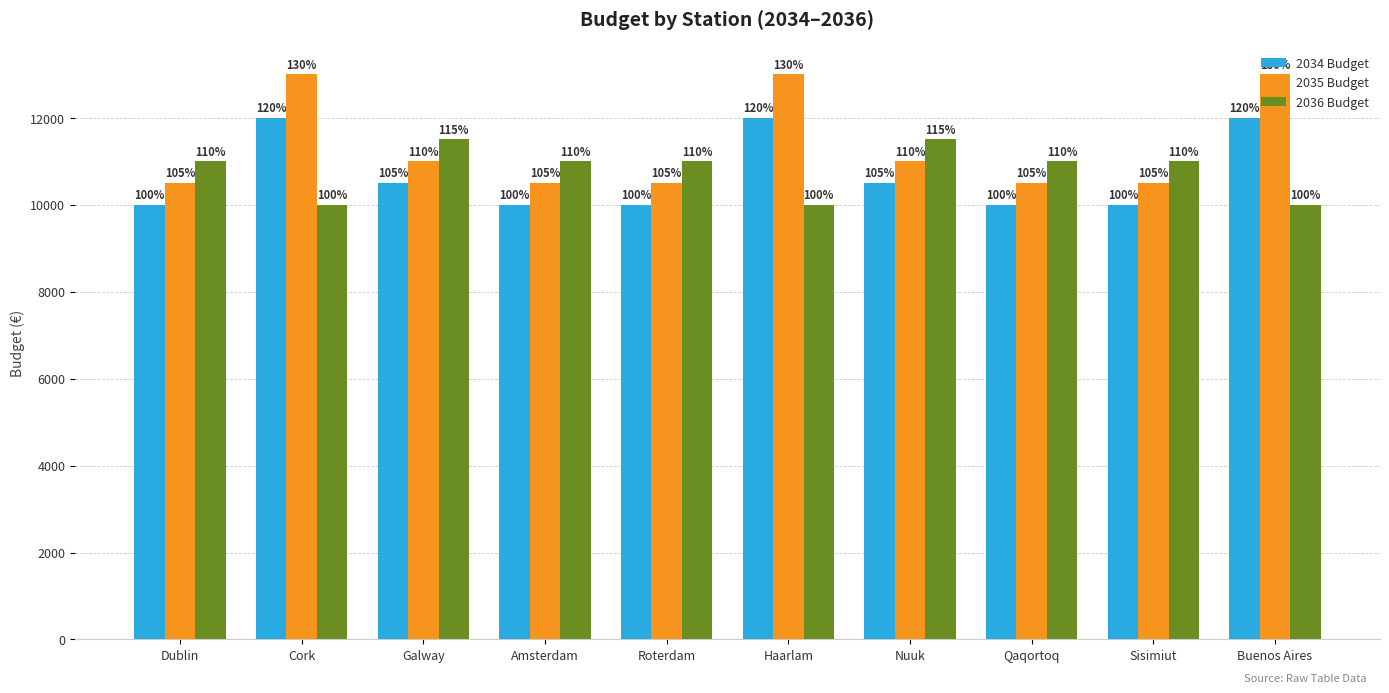

Which series has the largest total across all categories?

2035 Budget